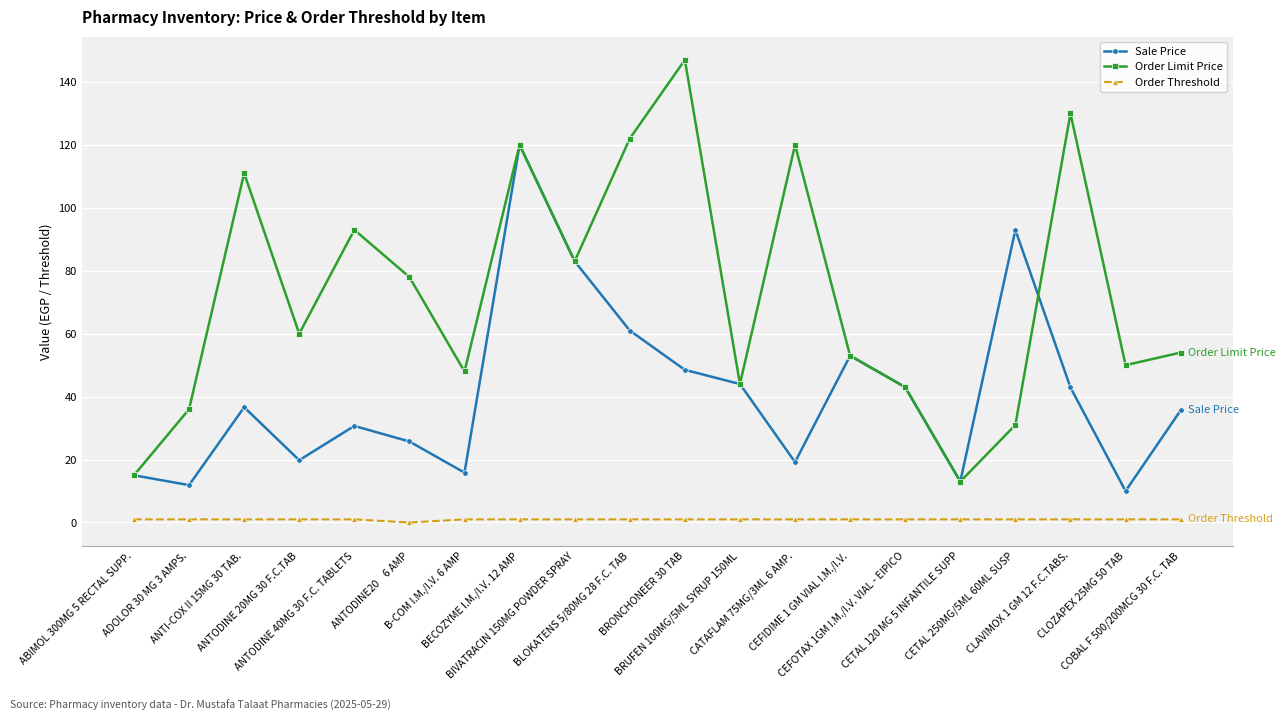

Between CEFOTAX 1GM I.M./I.V. VIAL - EIPICO and CETAL 250MG/5ML 60ML SUSP, which series saw the biggest shift?

Sale Price